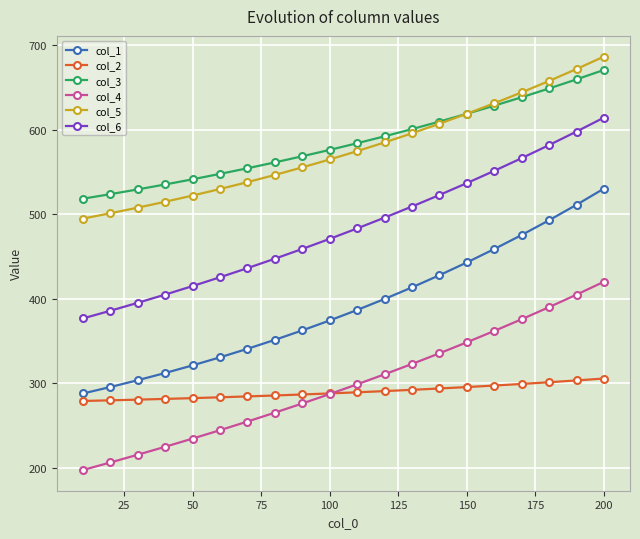

True or false: col_2 and col_6 intersect in this chart.

False